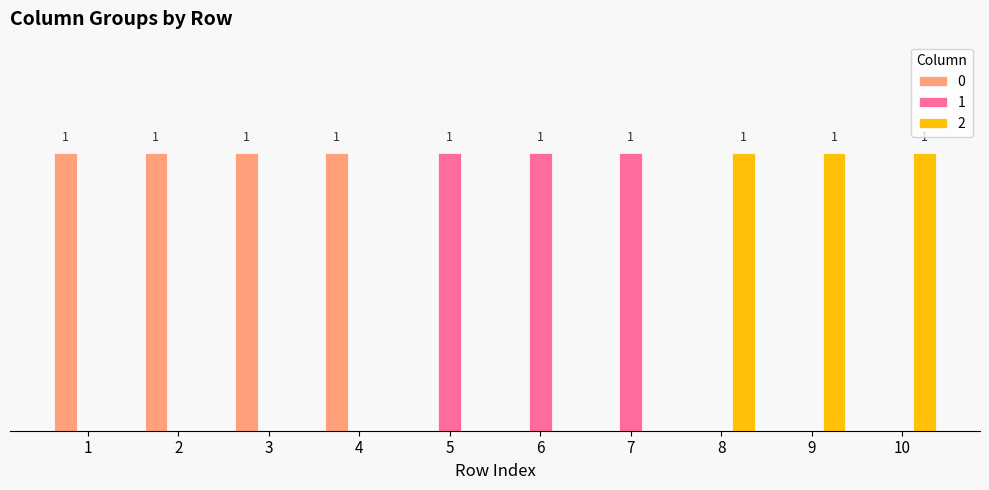

Is the value of 0 at 5 greater than the value of 2 at 2?

No